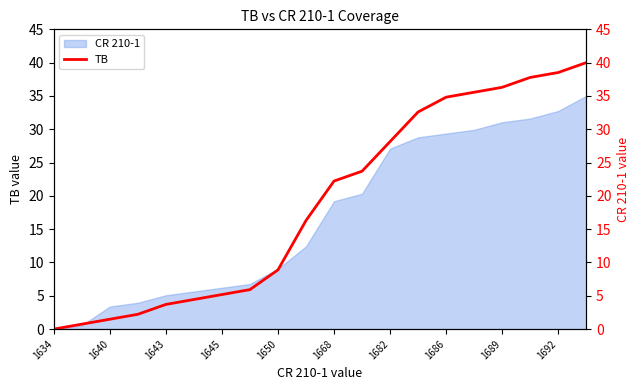

What is the sum of all values?

378.5